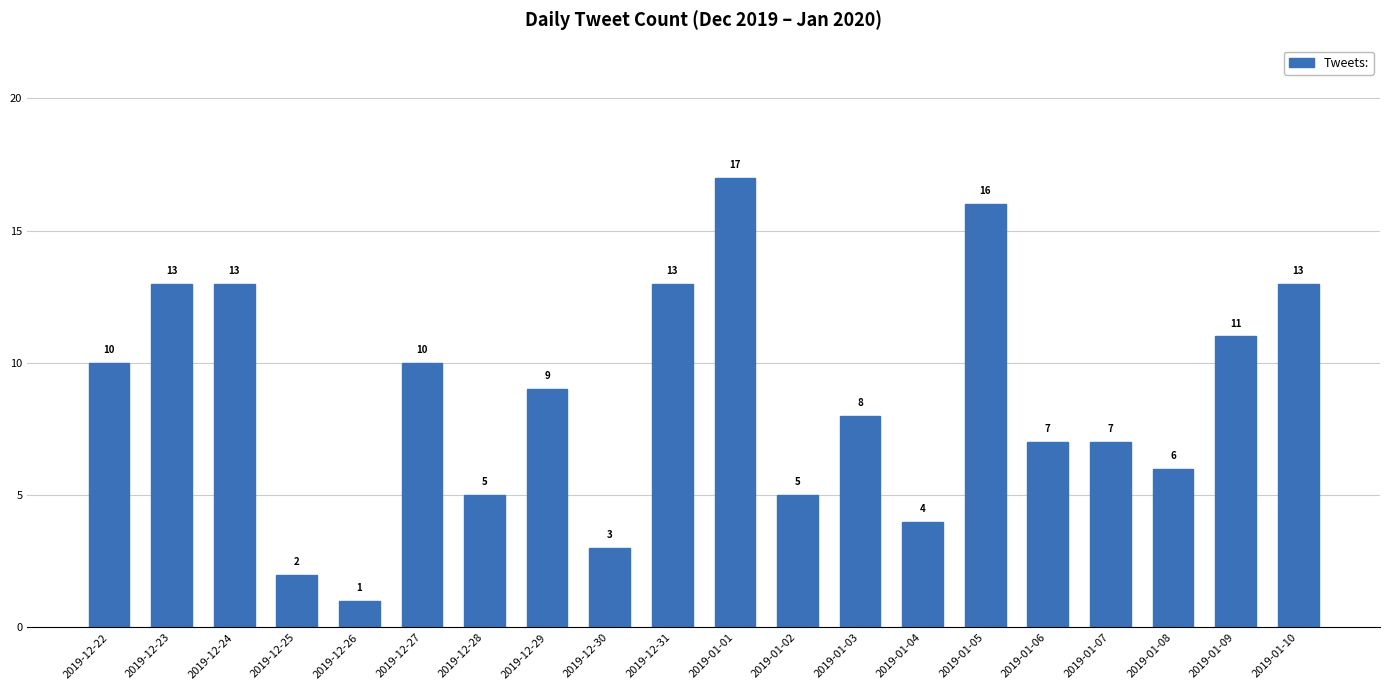

Reading right to left, list all the values displayed in this chart.

2019-01-10=13	2019-01-09=11	2019-01-08=6	2019-01-07=7	2019-01-06=7	2019-01-05=16	2019-01-04=4	2019-01-03=8	2019-01-02=5	2019-01-01=17	2019-12-31=13	2019-12-30=3	2019-12-29=9	2019-12-28=5	2019-12-27=10	2019-12-26=1	2019-12-25=2	2019-12-24=13	2019-12-23=13	2019-12-22=10